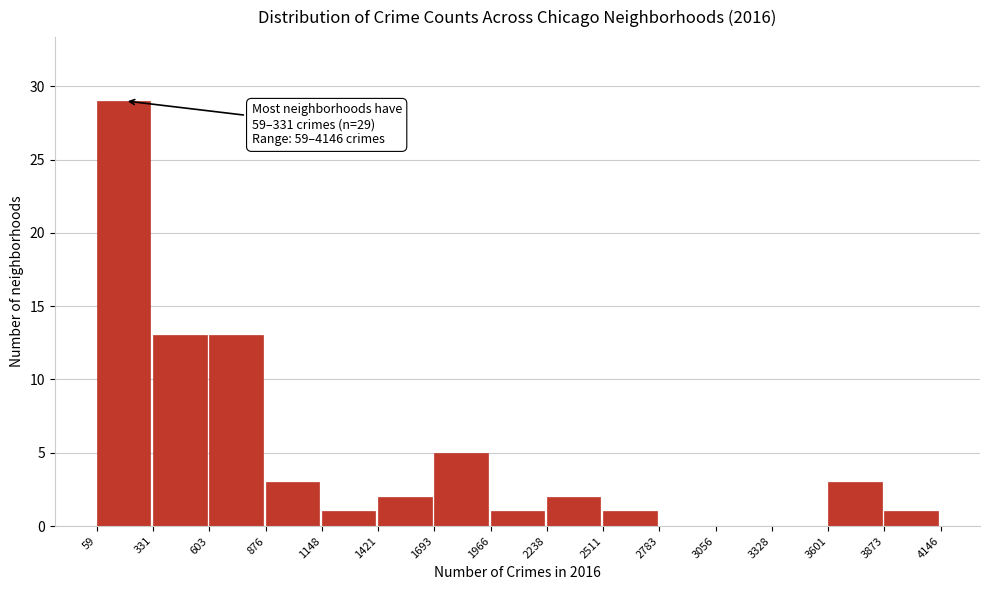

Which range on the x-axis has the tallest bar?

59 to 331